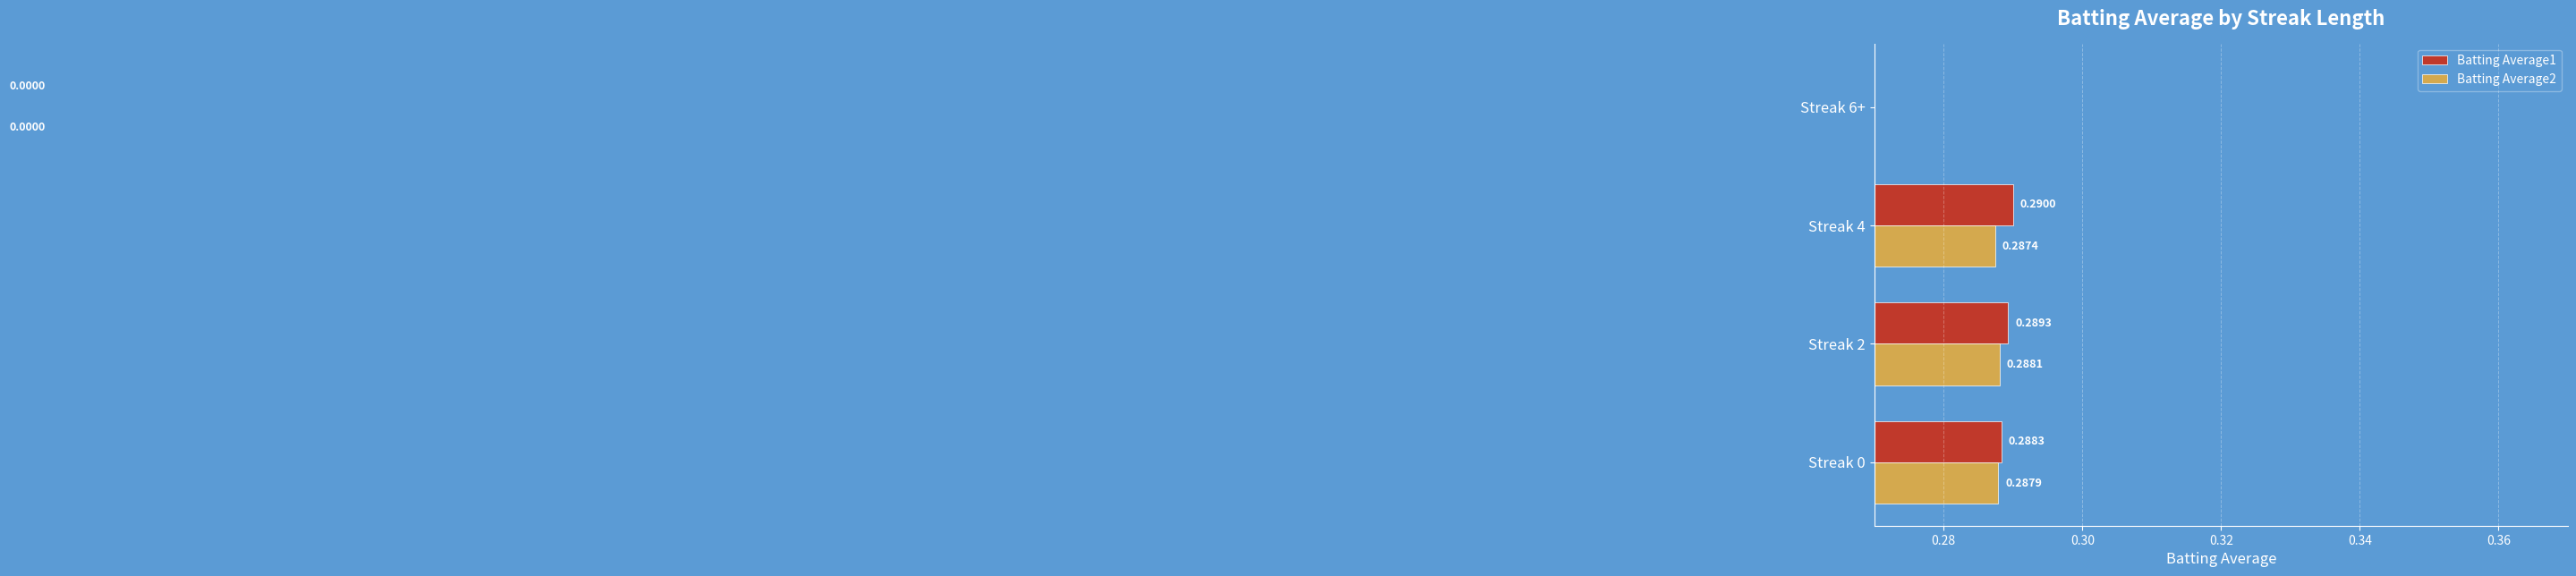

Count the Batting Average2 values in the range 0 to 1.

4